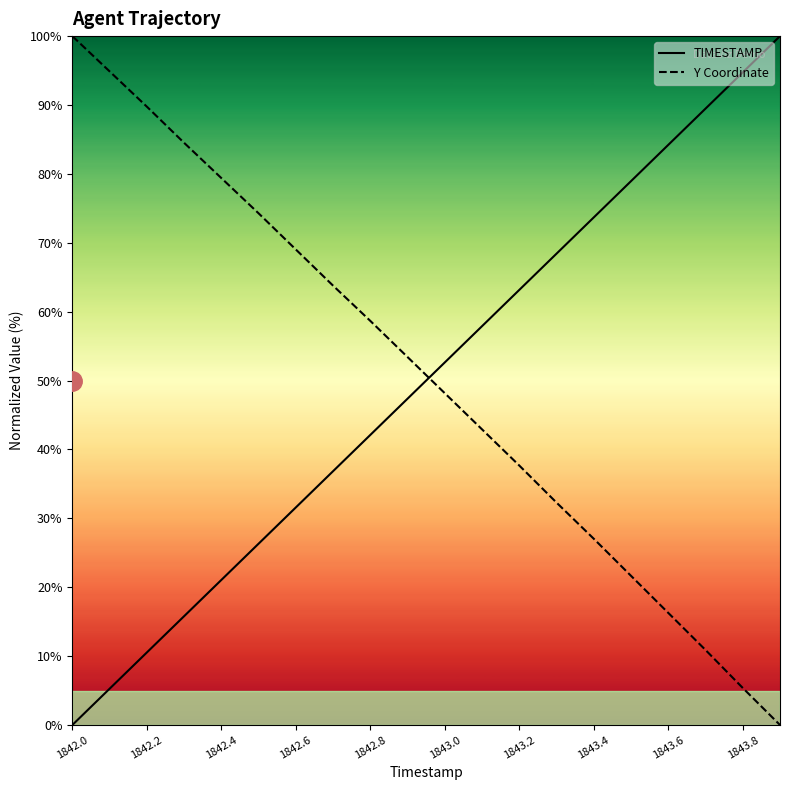

Which series has the largest total across all categories?

Y Coordinate